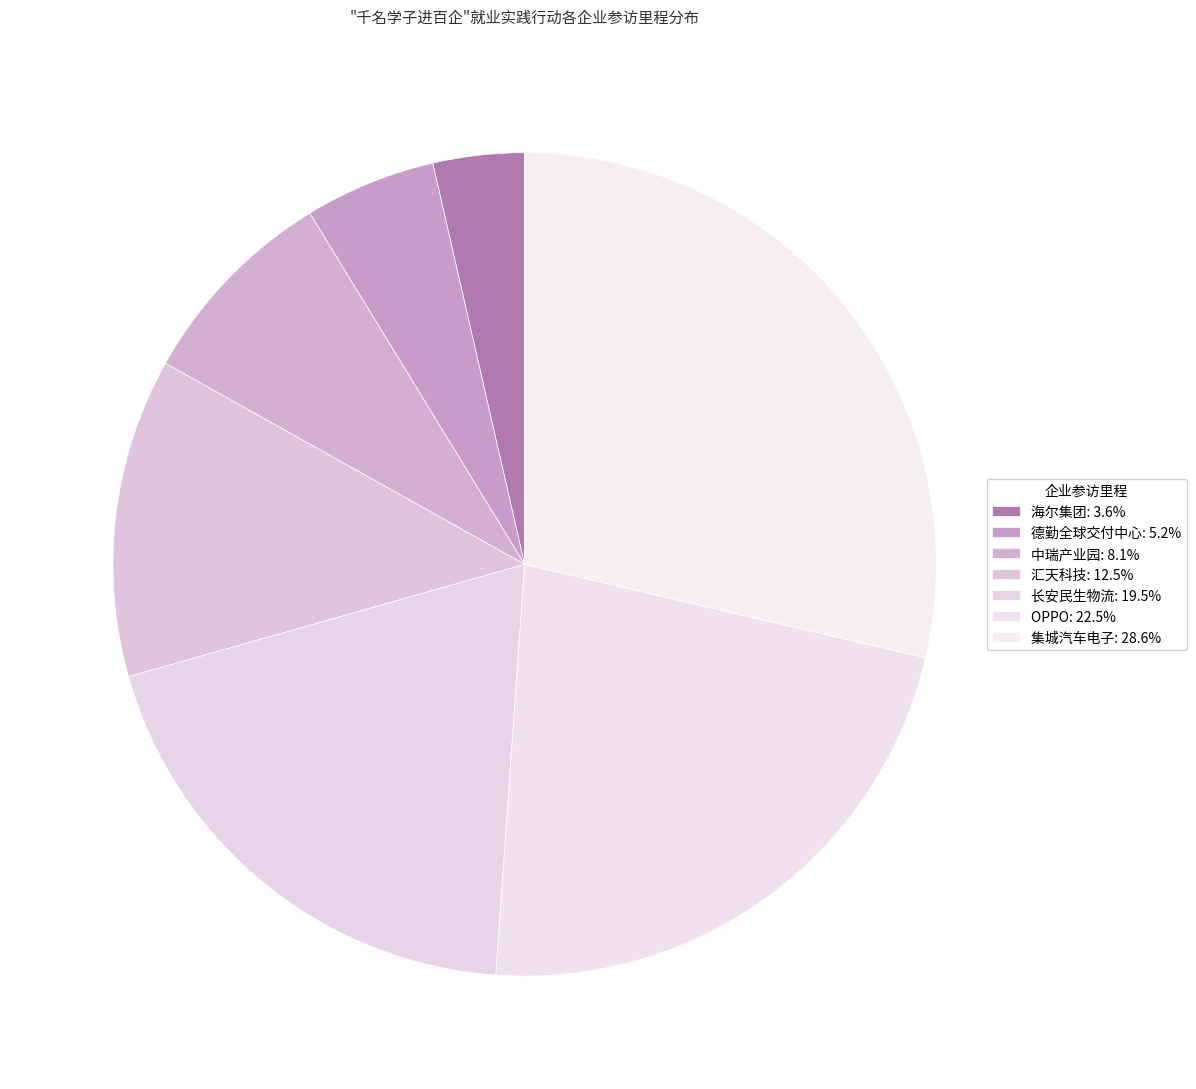

How many slices are in this pie chart?

7